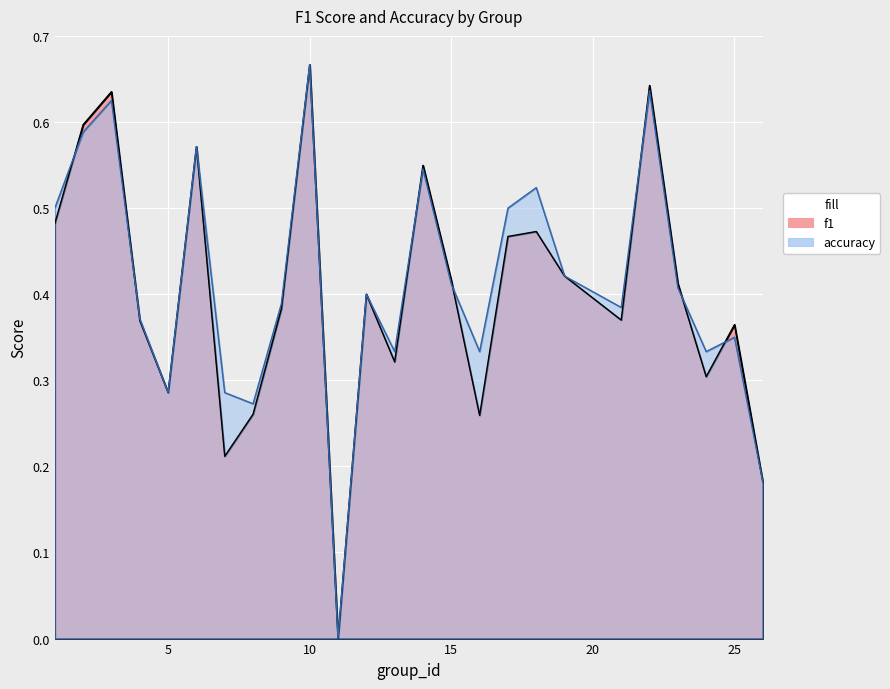

What is the approximate value of f1 at 13?

0.3